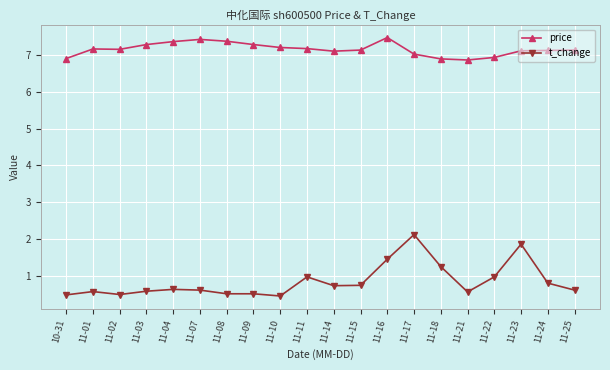

The value of t_change at 11-25 is 0.6. True or false?

True